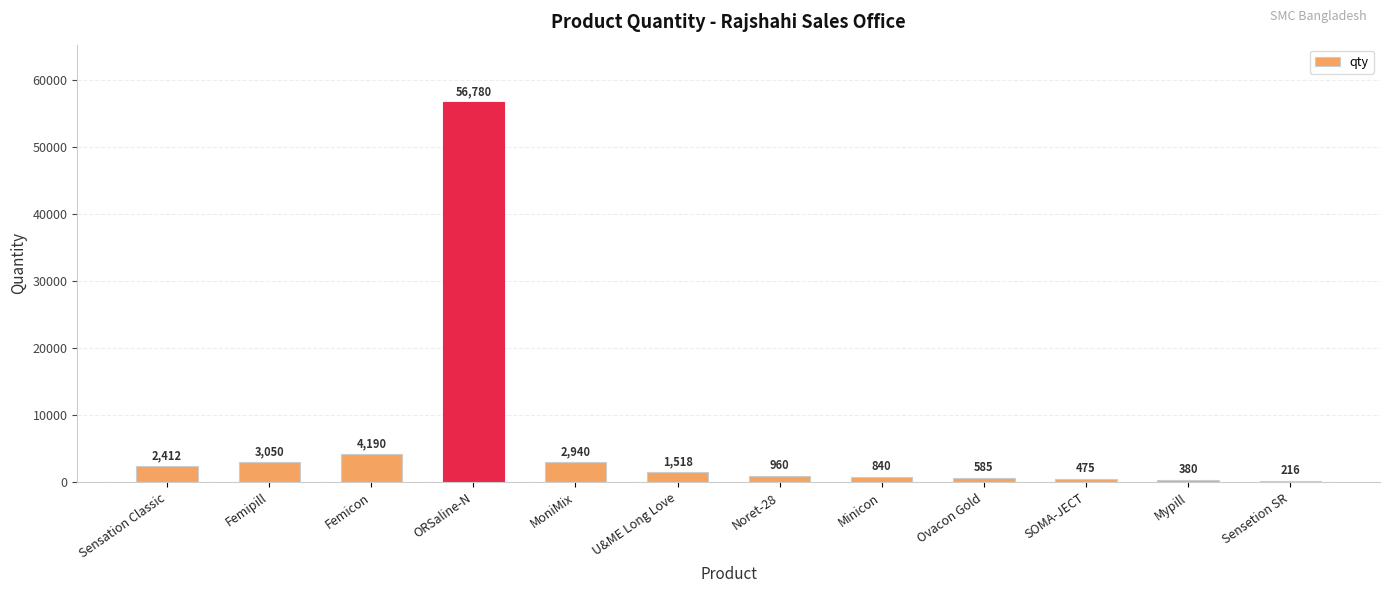

What is the difference between the second highest and minimum values?

3974.0